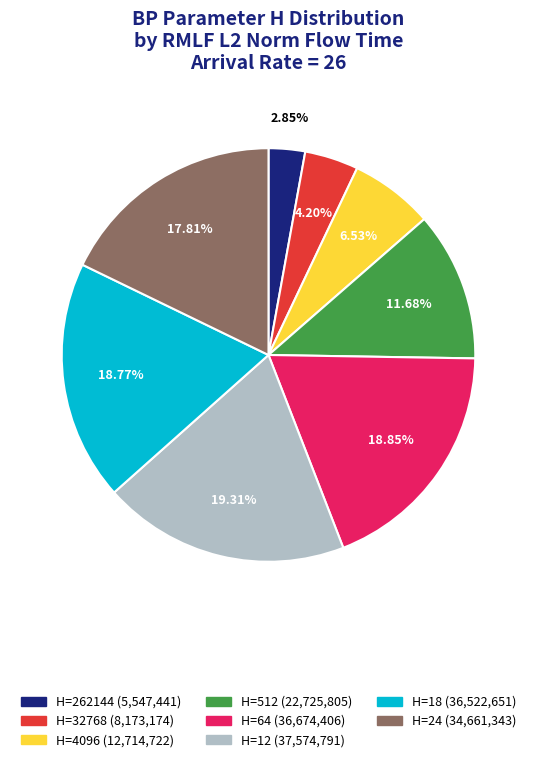

Does any single category account for the majority?

No